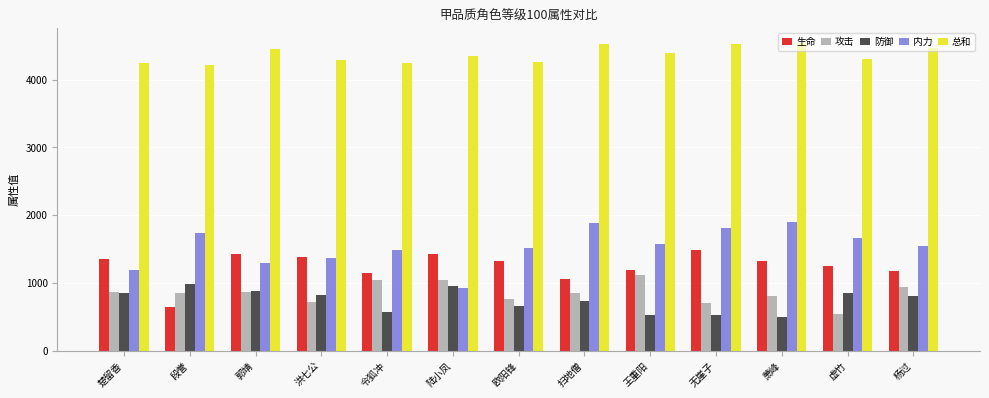

What are all the series names shown in the legend?

生命, 攻击, 防御, 内力, 总和